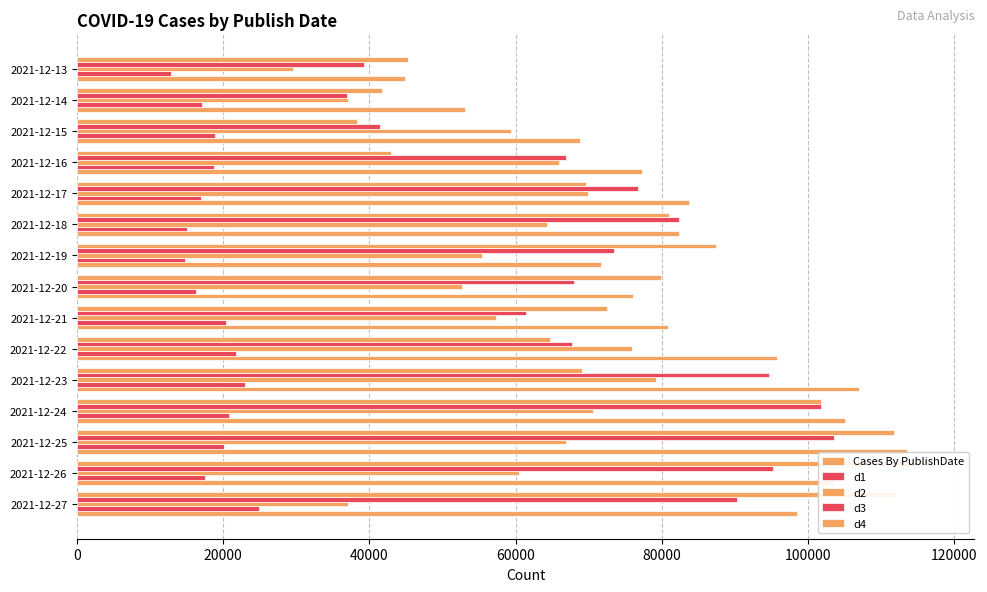

Rank the series at 2021-12-22 from lowest to highest value.

d1, d4, d3, d2, Cases By PublishDate